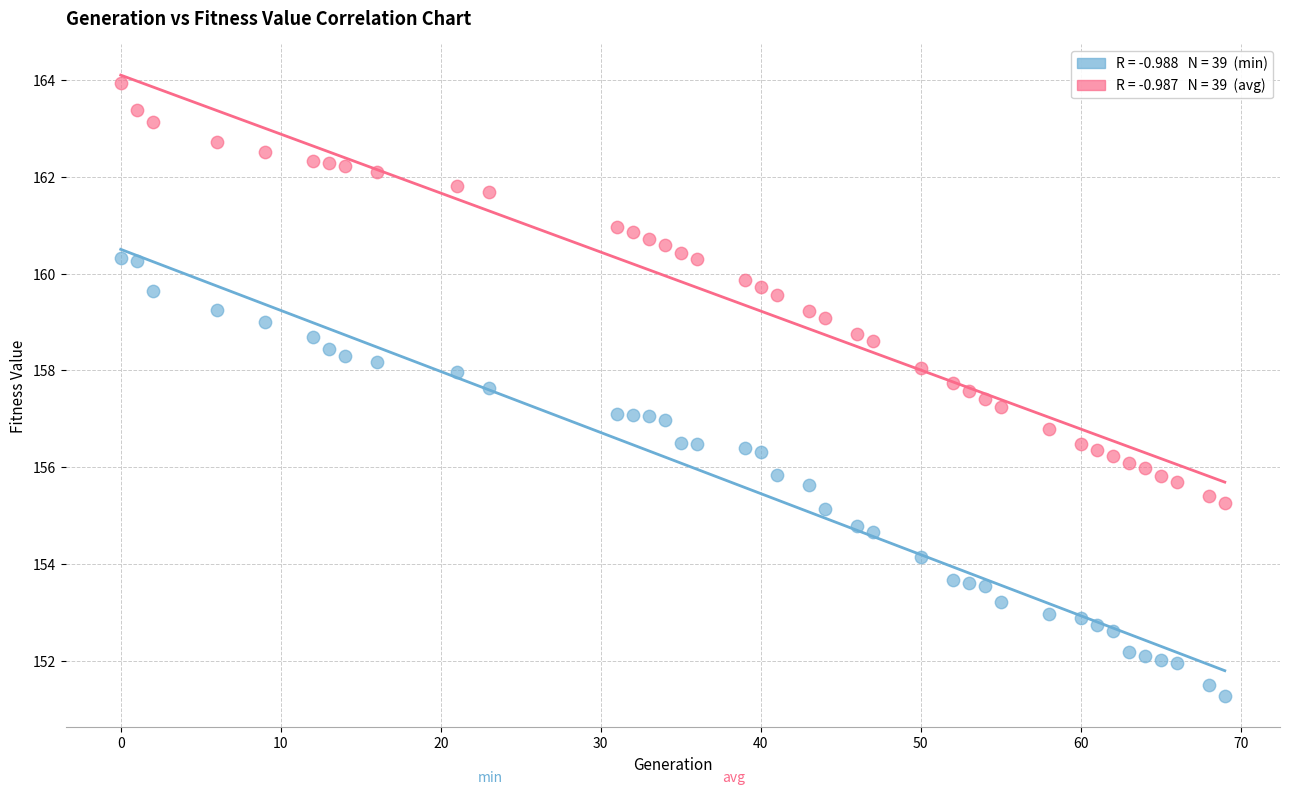

Across all data points, what is the range of Y values (max minus min)?

12.7